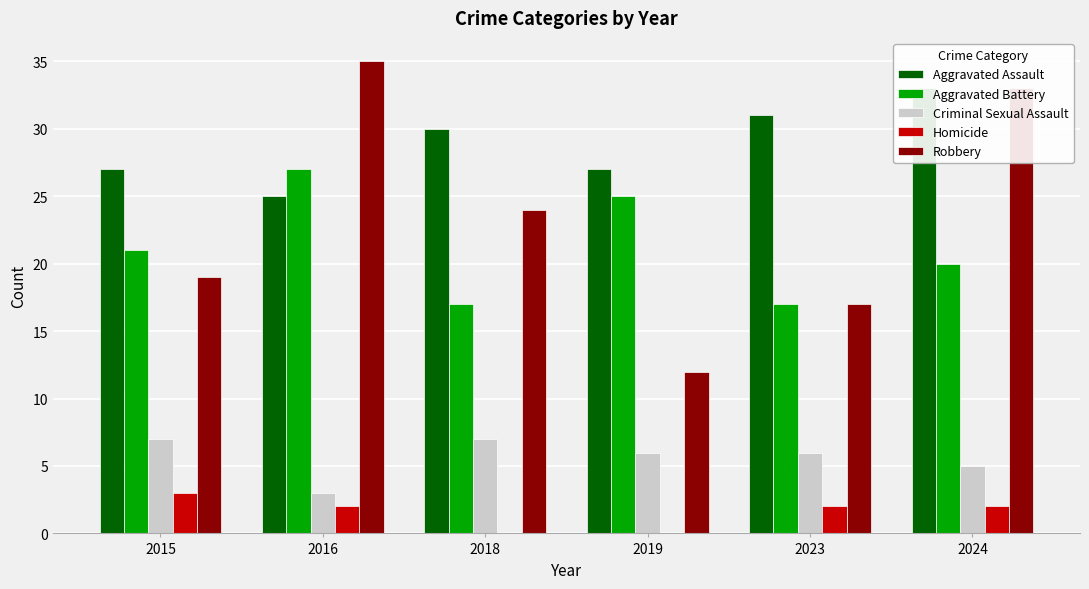

Reading right to left, list all the values displayed in this chart.

Aggravated Assault: 33	31	27	30	25	27
Aggravated Battery: 20	17	25	17	27	21
Criminal Sexual Assault: 5	6	6	7	3	7
Homicide: 2	2	0	0	2	3
Robbery: 33	17	12	24	35	19